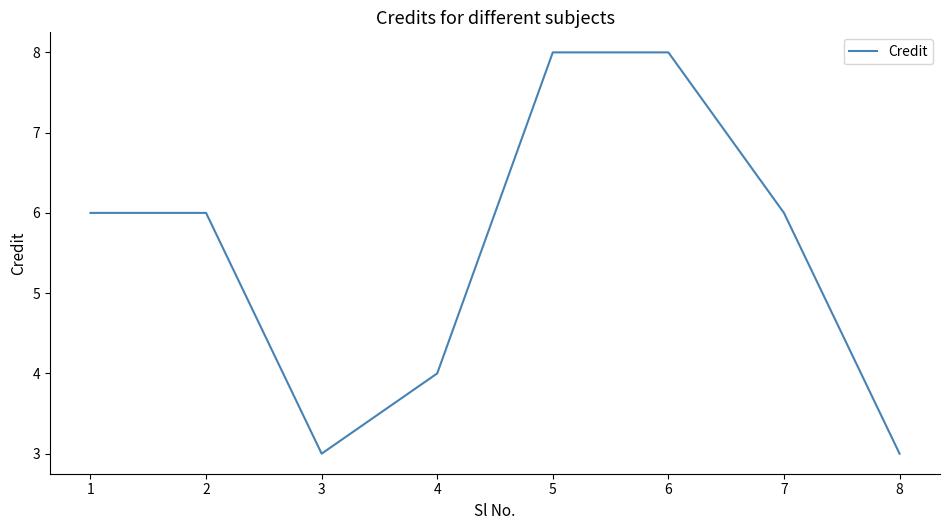

Count the number of data series in this chart.

1